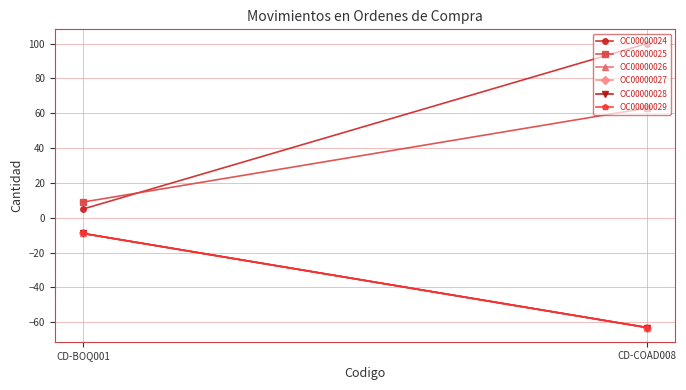

What is the sum of the OC00000029 values at CD-COAD008 and CD-BOQ001?

-72